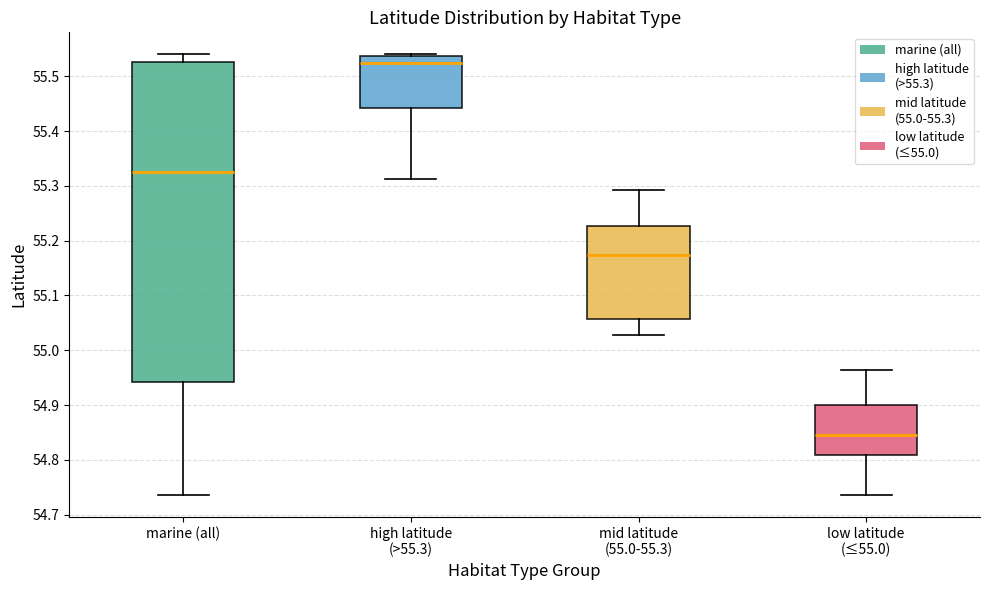

Which box's median line is the highest?

high latitude (>55.3)